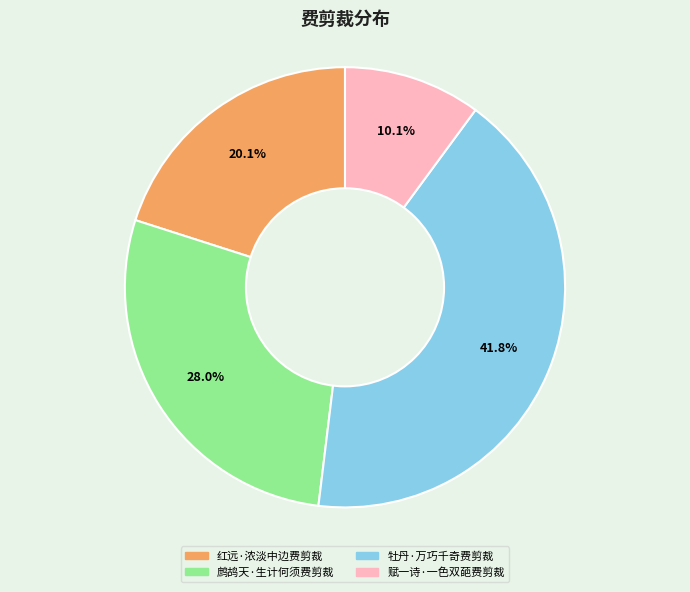

What percentage is the 牡丹·万巧千奇费剪裁 slice, to the nearest percent?

42%